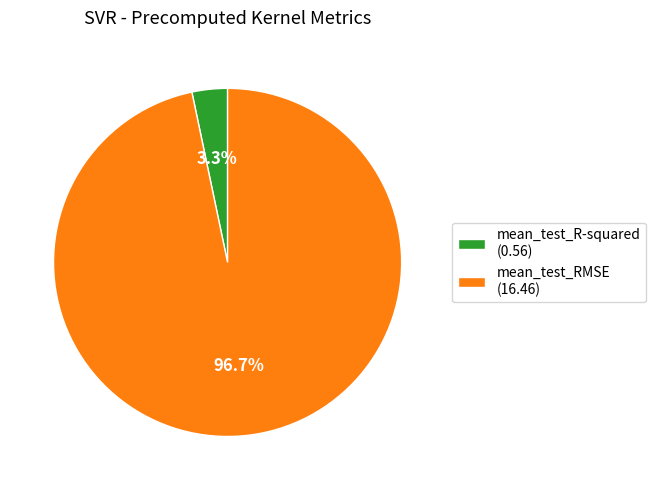

How many segments does this pie chart have?

2